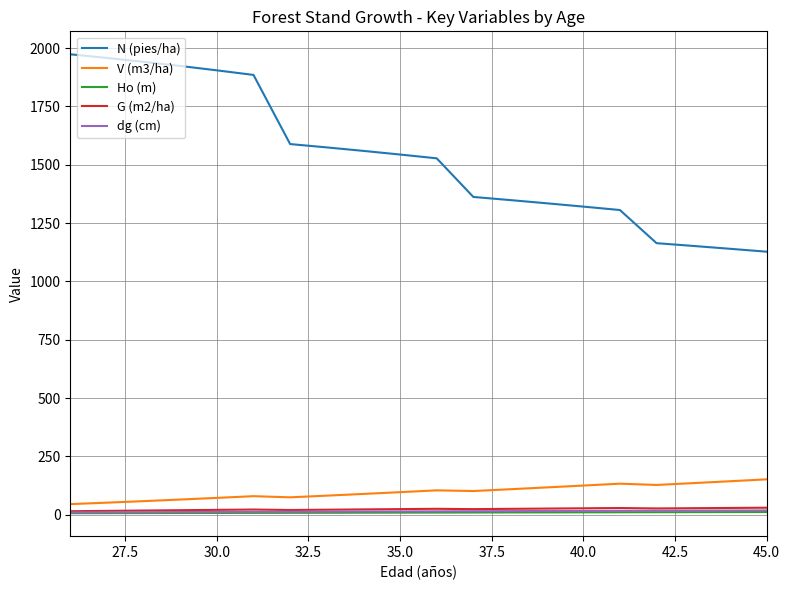

Which series has the largest range (max minus min)?

N (pies/ha)